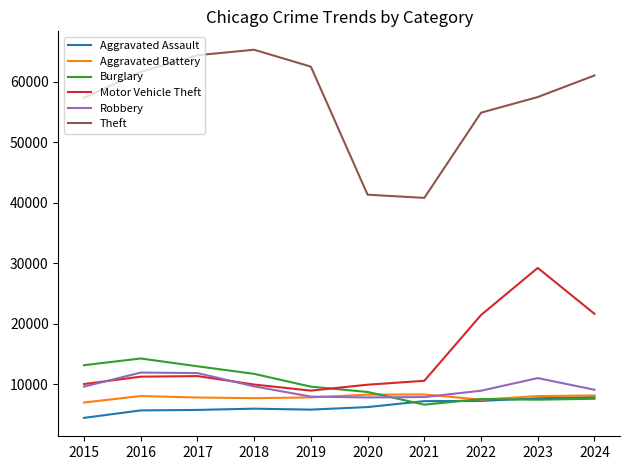

How many times do Robbery and Aggravated Battery cross each other?

2